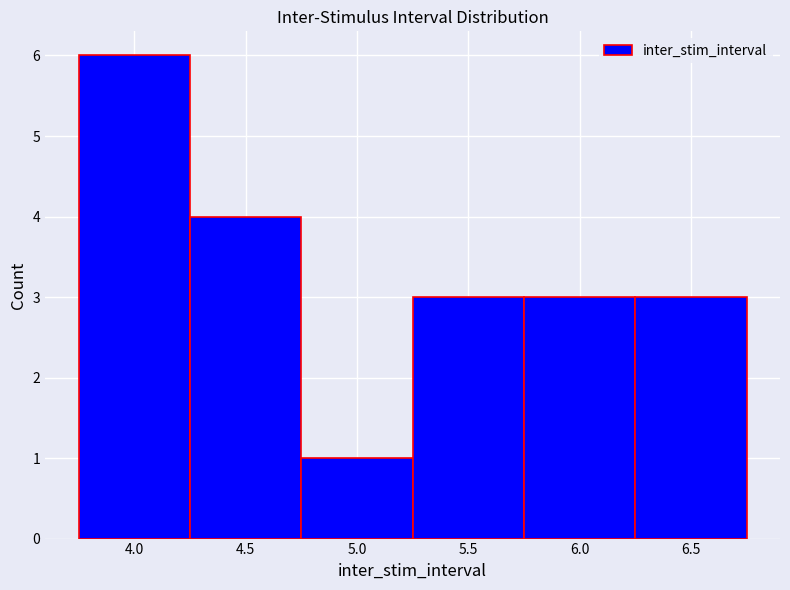

How tall is the bar that spans 4.25 to 4.75 on the x-axis? The values are not printed on the chart, so give them approximately, as read against the axis.

4